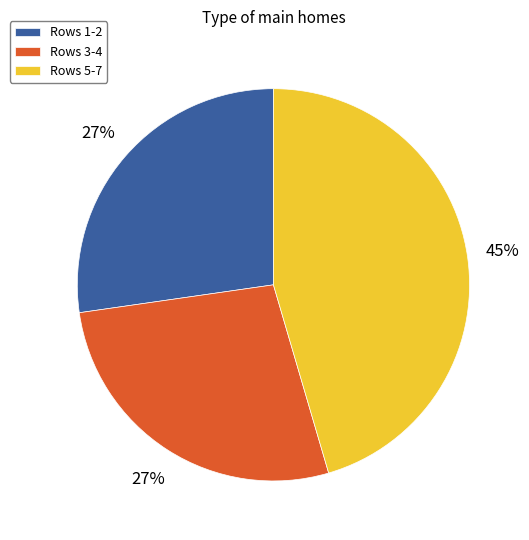

Count the number of slices in the pie.

3